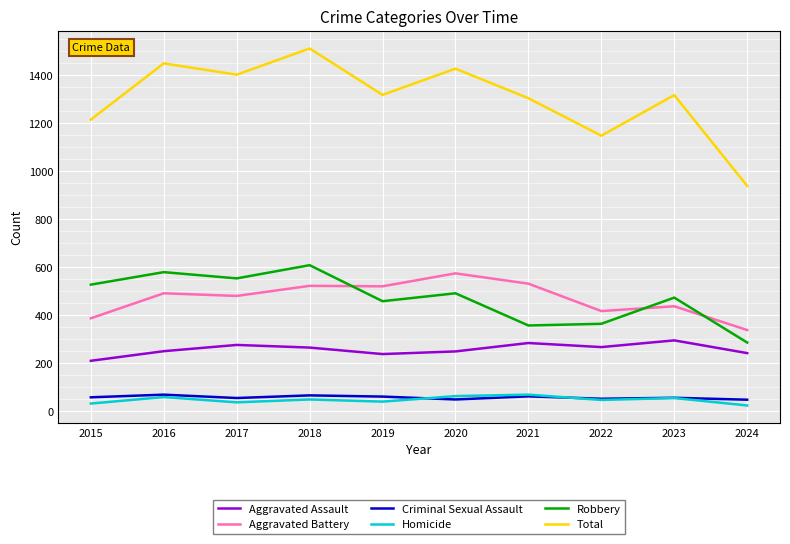

How many lines are shown in the chart?

6